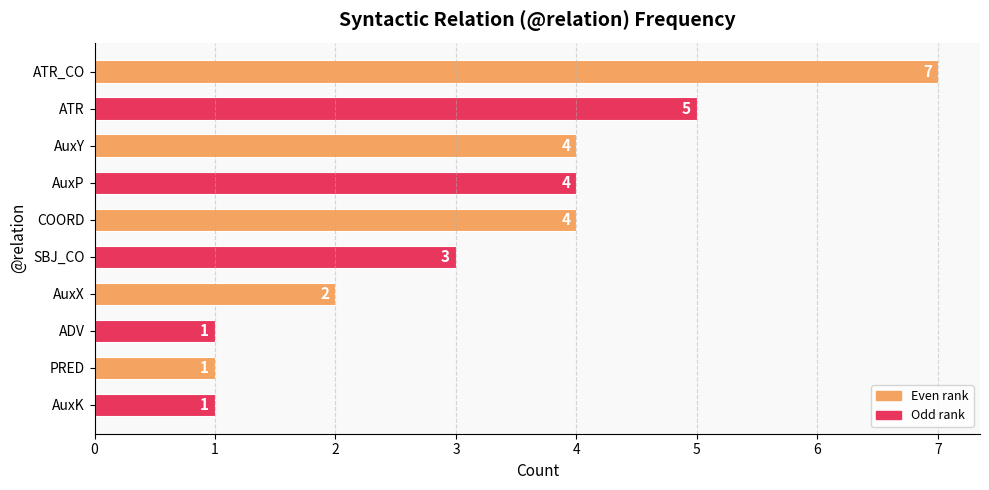

What is the approximate value at ATR?

5